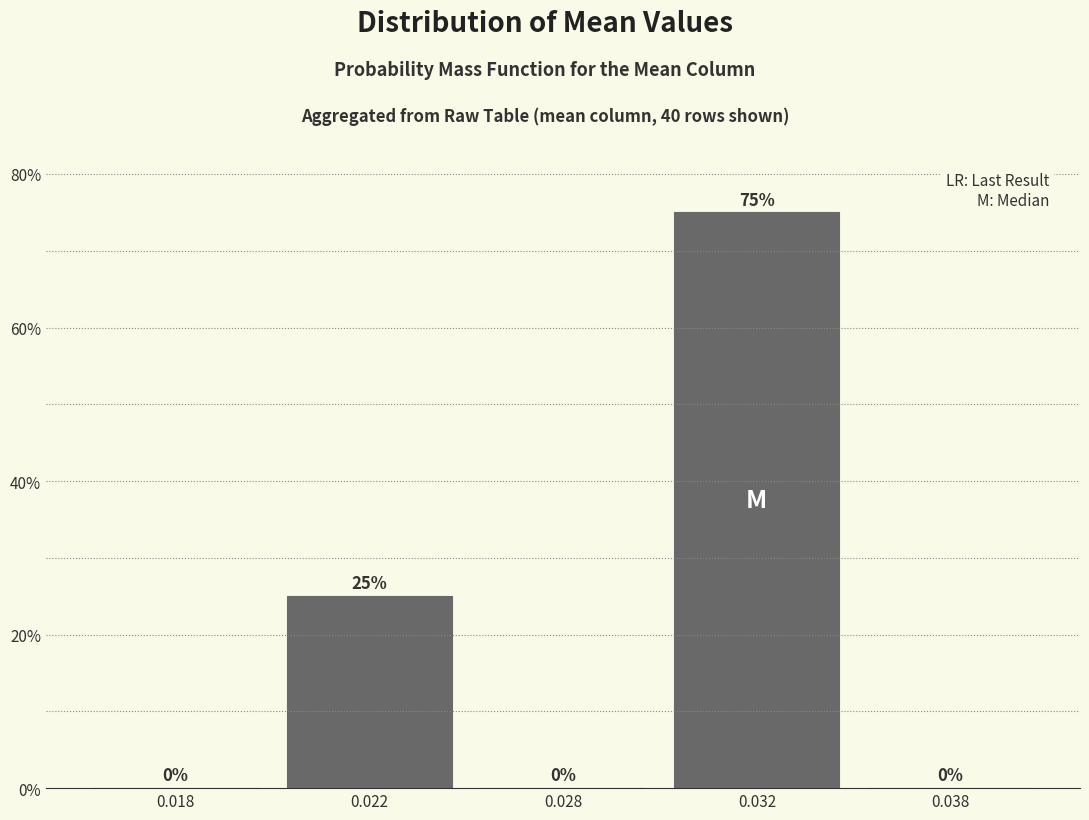

Reading right to left, list all the values displayed in this chart.

0.038=0	0.032=75	0.028=0	0.022=25	0.018=0